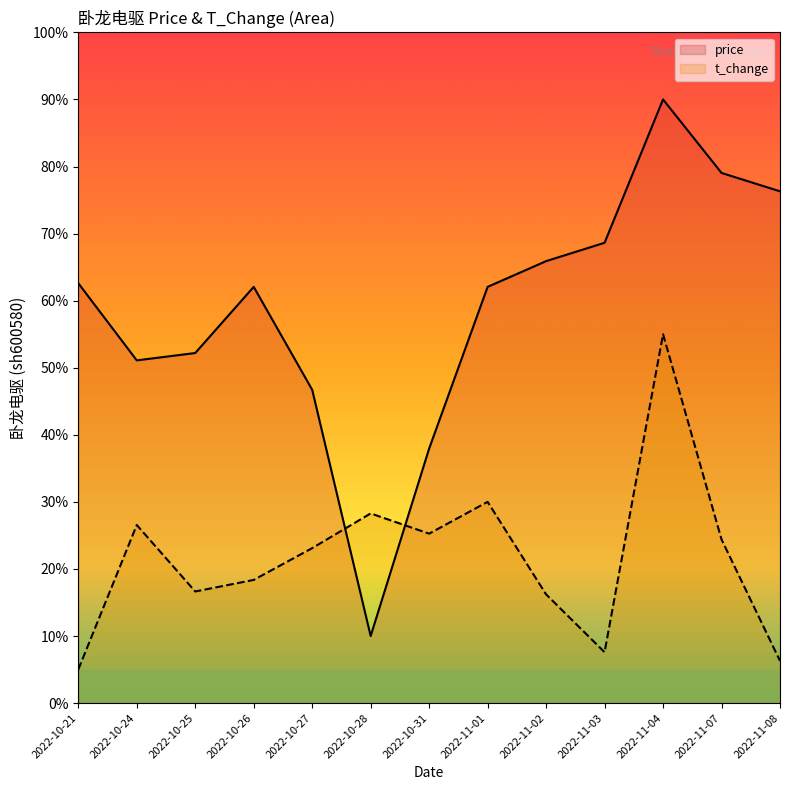

At which category is the sum across all series the highest?

2022-11-04